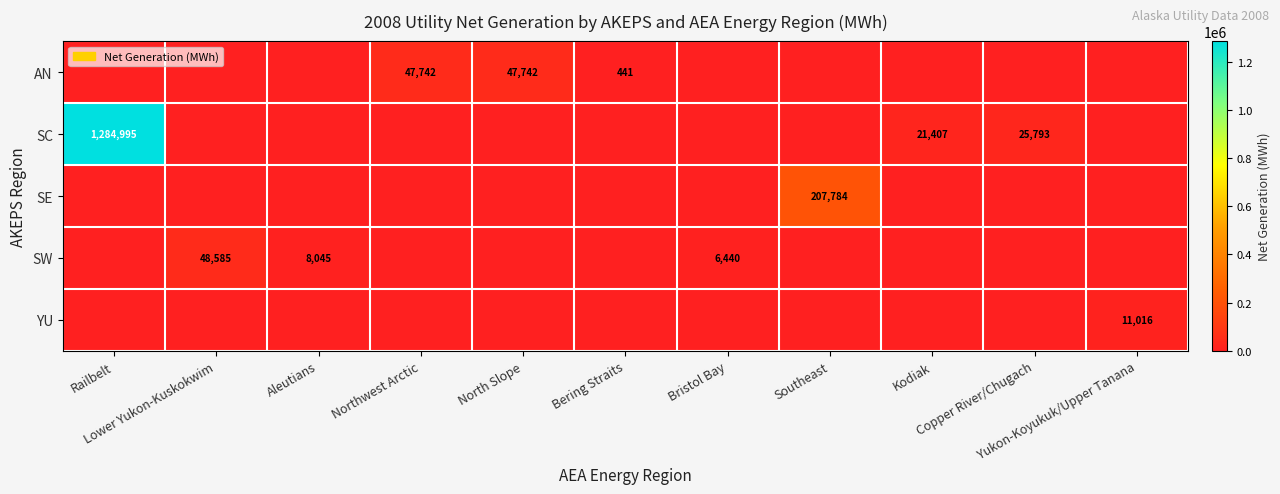

At Yukon-Koyukuk/Upper Tanana, list the series in order from smallest to largest.

AN, SC, SE, SW, YU